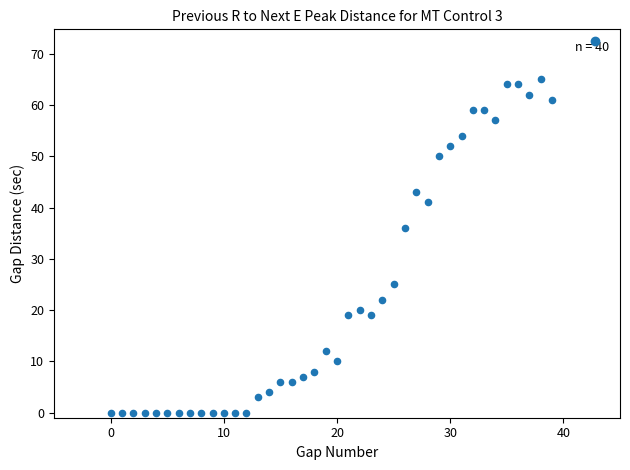

What is the range of Y values (max minus min)?

65